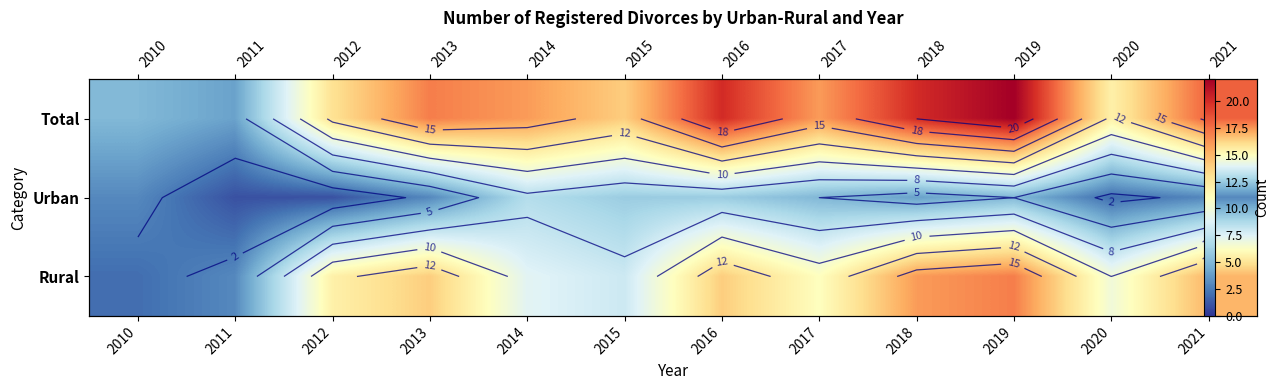

What is the approximate value of Urban at 2020?

2